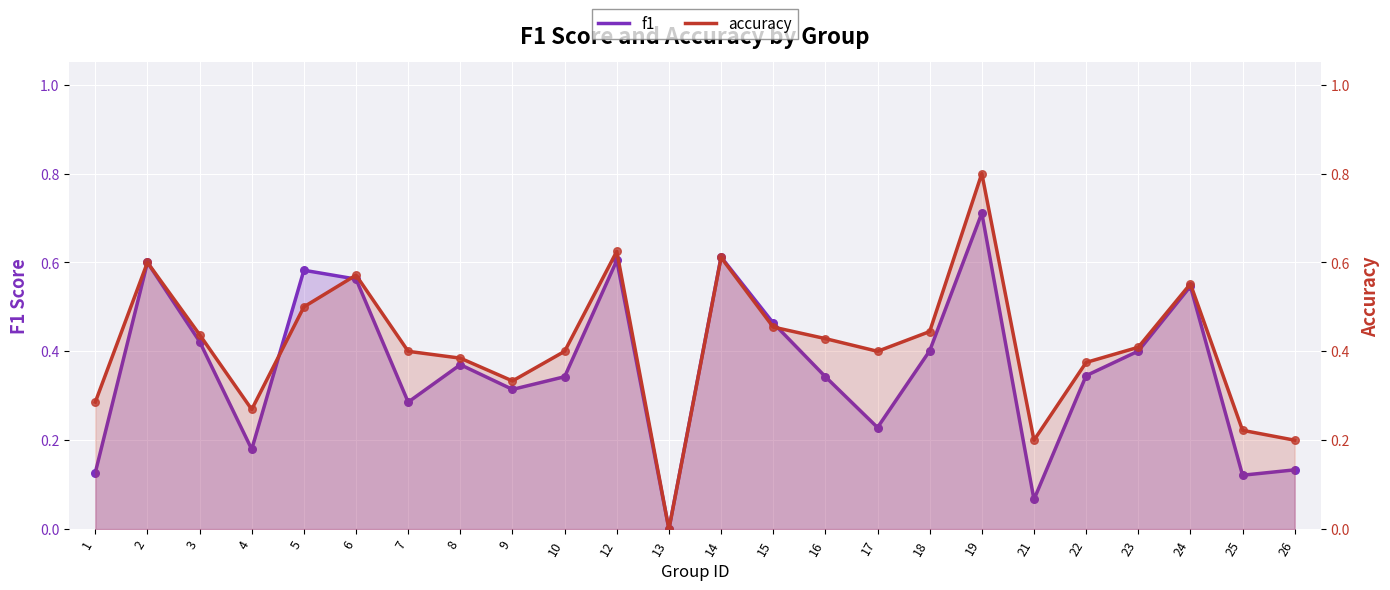

Which series has the largest total across all categories?

accuracy